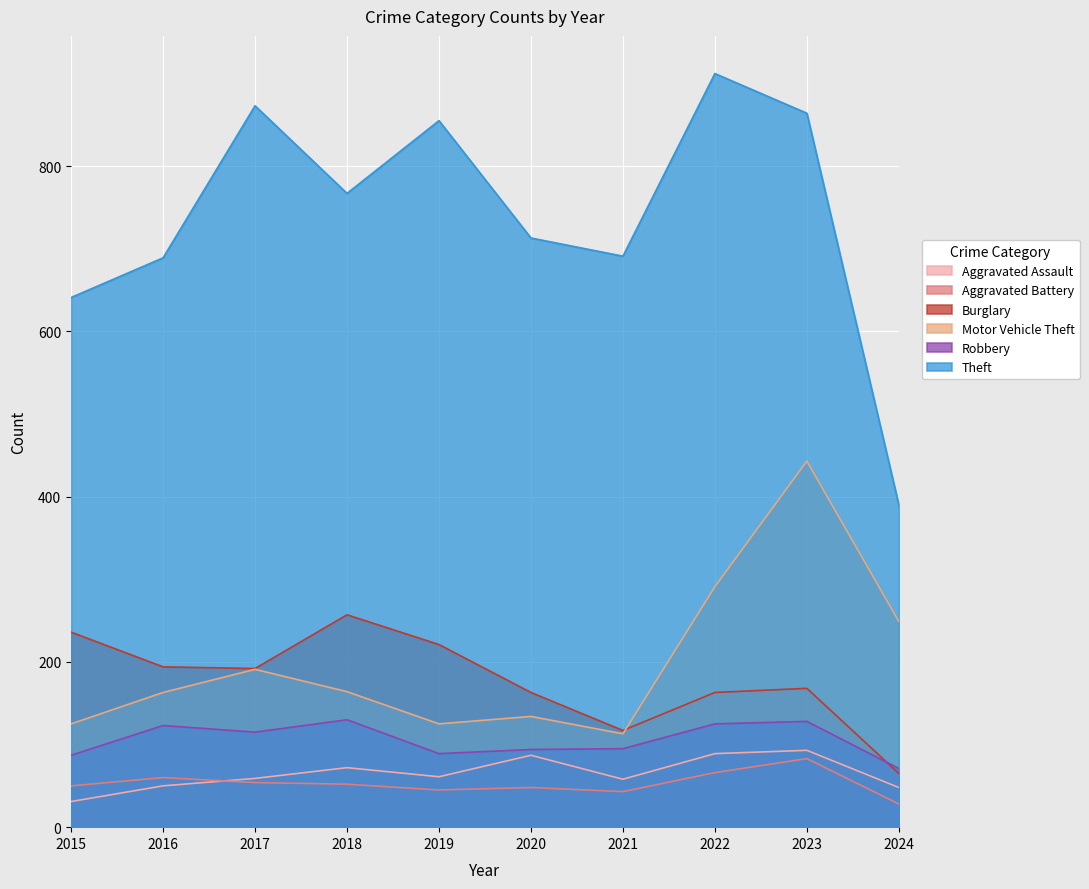

The value of Motor Vehicle Theft at 2024 is 388. True or false?

False